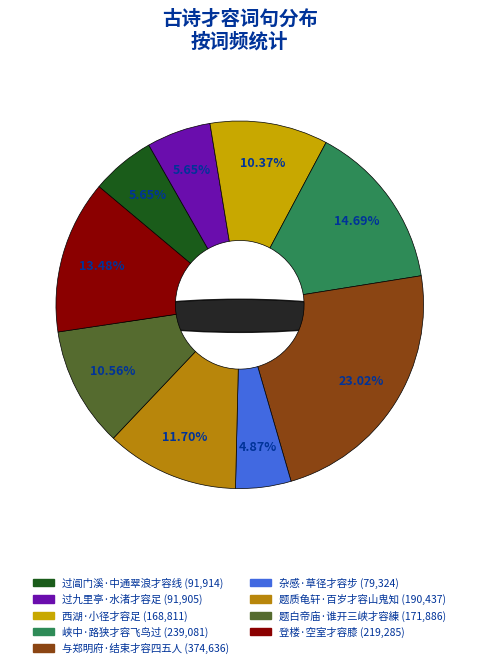

True or false: 登楼·空室才容膝 accounts for 13% of the total.

True